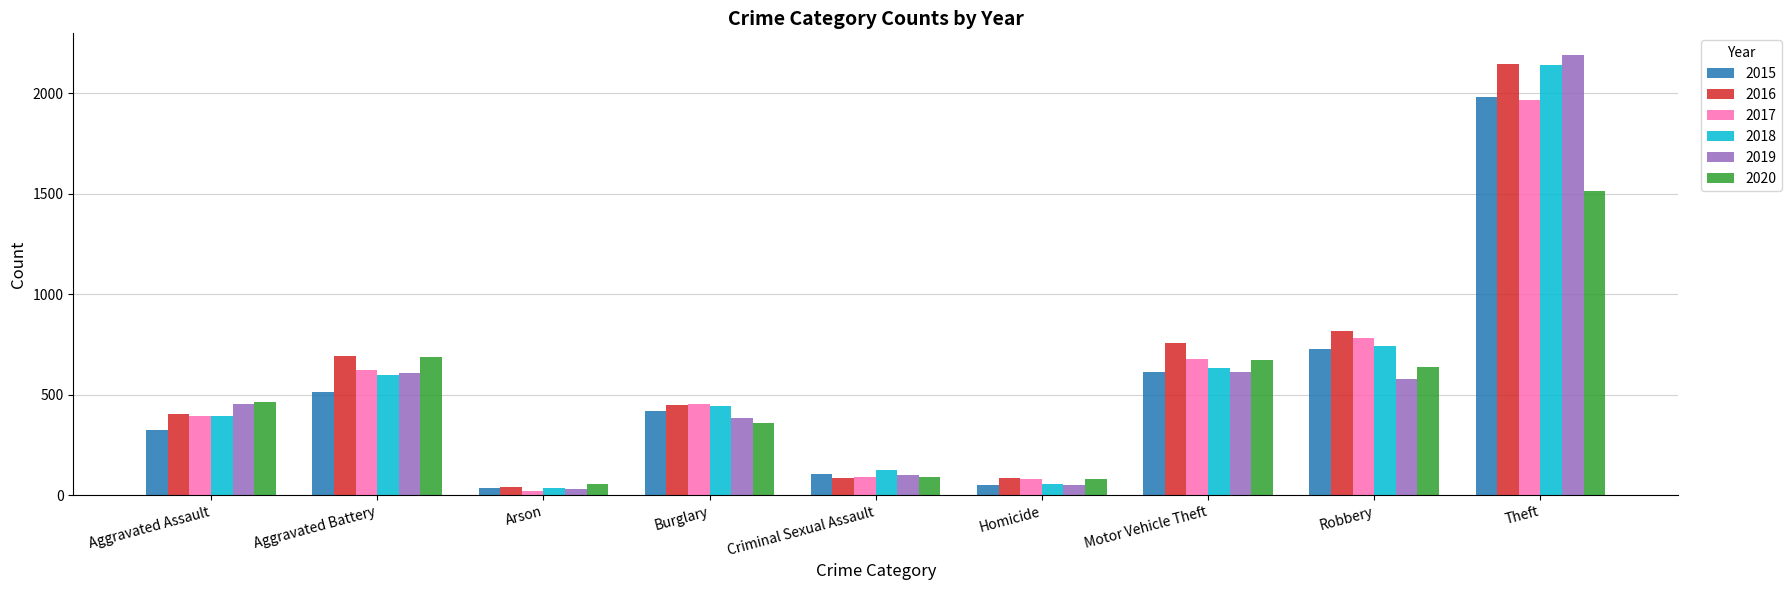

At which category is the sum across all series the highest?

Theft